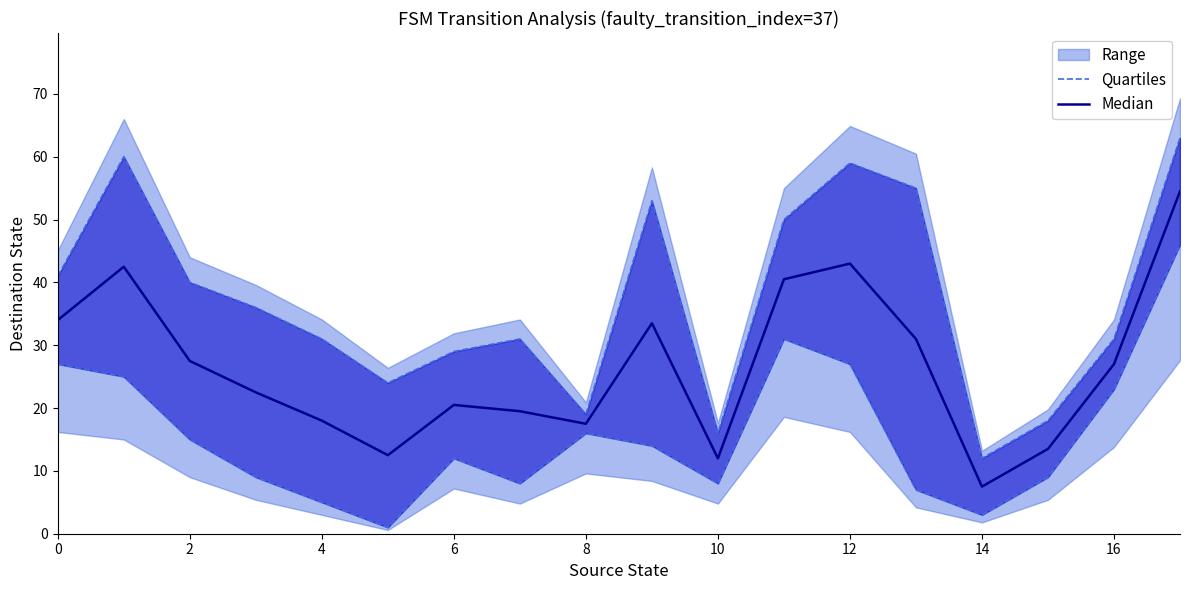

Does the chart have visible grid lines?

No